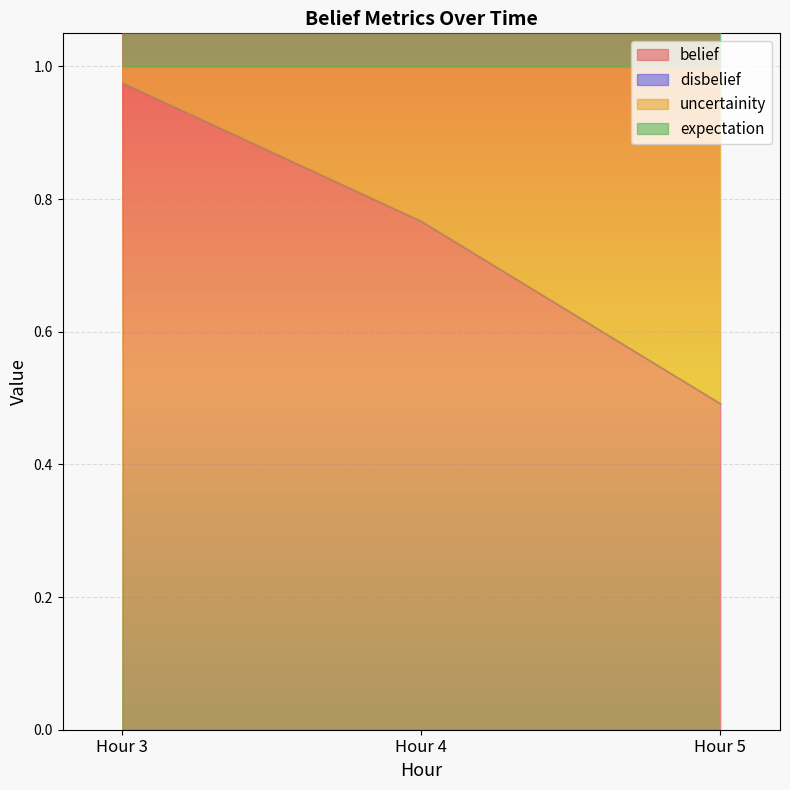

What are all the series names shown in the legend?

belief, disbelief, uncertainity, expectation